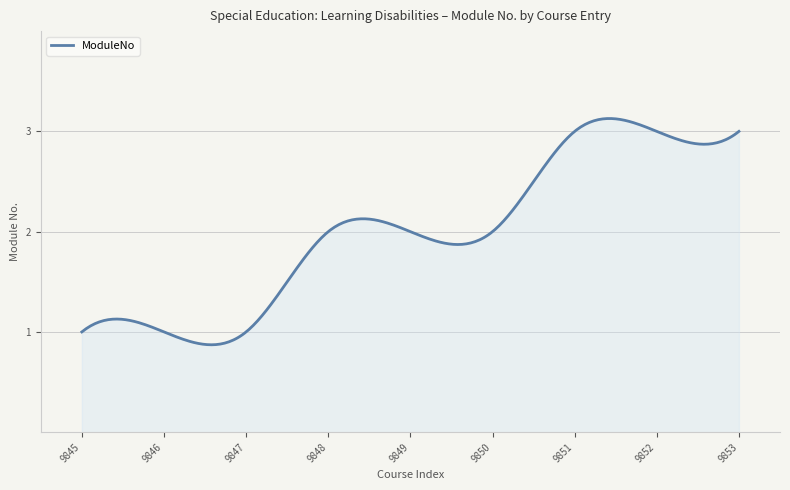

What is the difference between the maximum and minimum values?

2.3